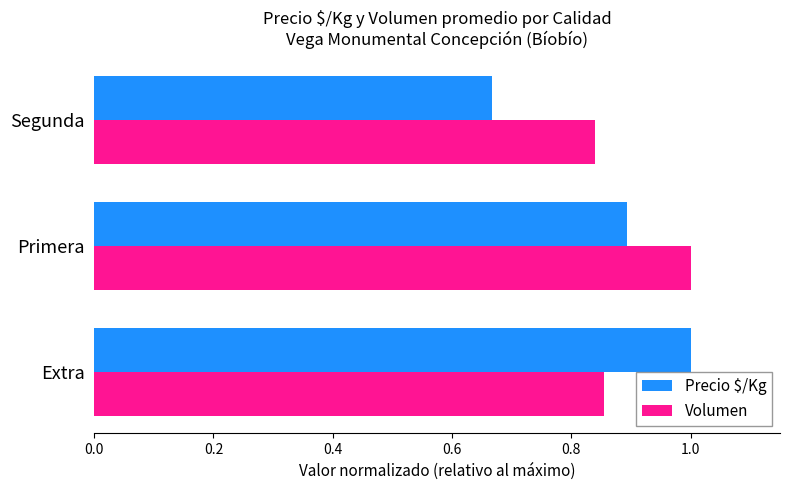

At which category is the sum across all series the highest?

Primera